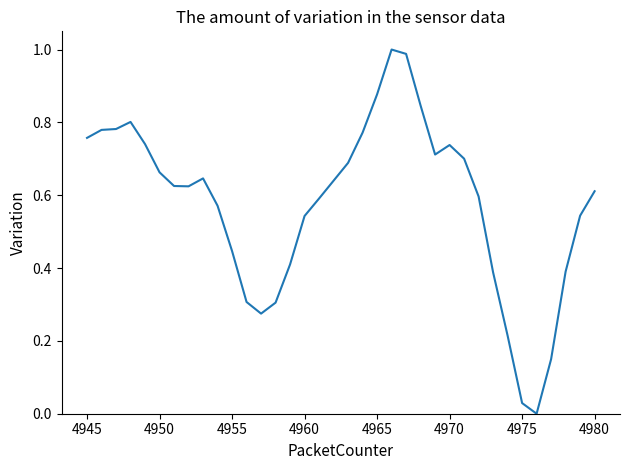

Does the chart have visible grid lines?

No